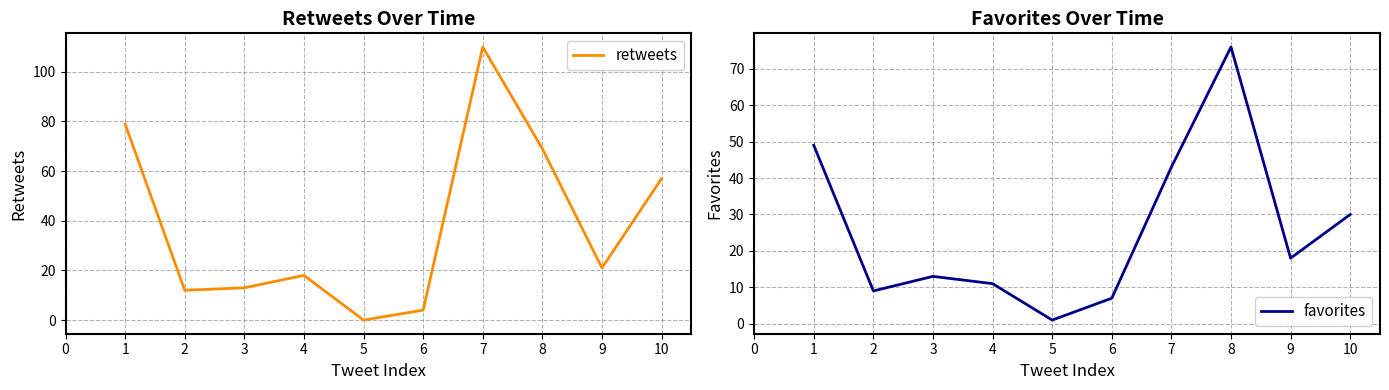

What is the maximum value for favorites?

76